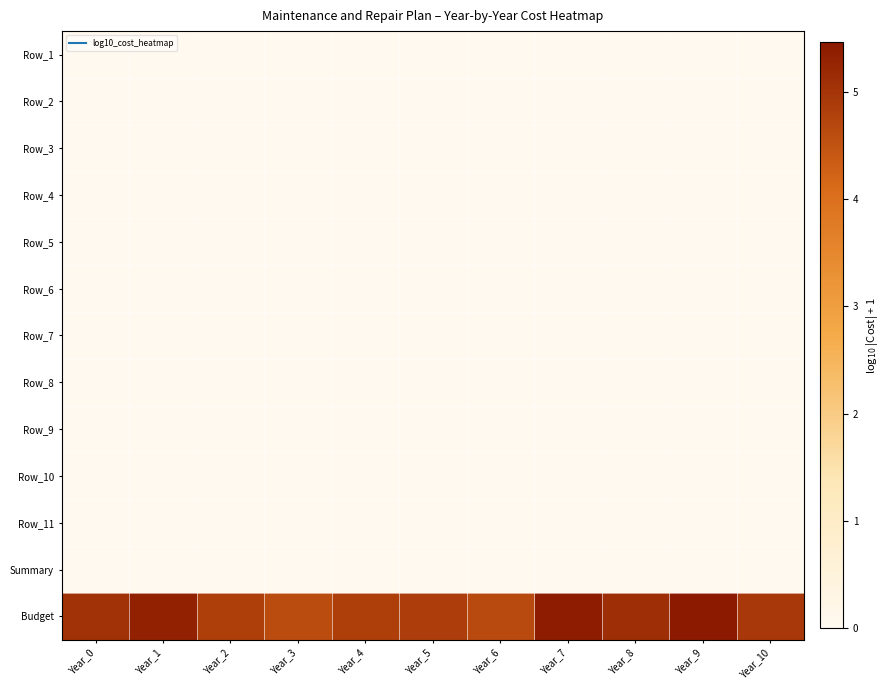

Reading right to left, transcribe all the data shown in this chart.

Row_1: Year_10=0.0	Year_9=0.0	Year_8=0.0	Year_7=0.0	Year_6=0.0	Year_5=0.0	Year_4=0.0	Year_3=0.0	Year_2=0.0	Year_1=0.0	Year_0=0.0
Row_2: Year_10=0.0	Year_9=0.0	Year_8=0.0	Year_7=0.0	Year_6=0.0	Year_5=0.0	Year_4=0.0	Year_3=0.0	Year_2=0.0	Year_1=0.0	Year_0=0.0
Row_3: Year_10=0.0	Year_9=0.0	Year_8=0.0	Year_7=0.0	Year_6=0.0	Year_5=0.0	Year_4=0.0	Year_3=0.0	Year_2=0.0	Year_1=0.0	Year_0=0.0
Row_4: Year_10=0.0	Year_9=0.0	Year_8=0.0	Year_7=0.0	Year_6=0.0	Year_5=0.0	Year_4=0.0	Year_3=0.0	Year_2=0.0	Year_1=0.0	Year_0=0.0
Row_5: Year_10=0.0	Year_9=0.0	Year_8=0.0	Year_7=0.0	Year_6=0.0	Year_5=0.0	Year_4=0.0	Year_3=0.0	Year_2=0.0	Year_1=0.0	Year_0=0.0
Row_6: Year_10=0.0	Year_9=0.0	Year_8=0.0	Year_7=0.0	Year_6=0.0	Year_5=0.0	Year_4=0.0	Year_3=0.0	Year_2=0.0	Year_1=0.0	Year_0=0.0
Row_7: Year_10=0.0	Year_9=0.0	Year_8=0.0	Year_7=0.0	Year_6=0.0	Year_5=0.0	Year_4=0.0	Year_3=0.0	Year_2=0.0	Year_1=0.0	Year_0=0.0
Row_8: Year_10=0.0	Year_9=0.0	Year_8=0.0	Year_7=0.0	Year_6=0.0	Year_5=0.0	Year_4=0.0	Year_3=0.0	Year_2=0.0	Year_1=0.0	Year_0=0.0
Row_9: Year_10=0.0	Year_9=0.0	Year_8=0.0	Year_7=0.0	Year_6=0.0	Year_5=0.0	Year_4=0.0	Year_3=0.0	Year_2=0.0	Year_1=0.0	Year_0=0.0
Row_10: Year_10=0.0	Year_9=0.0	Year_8=0.0	Year_7=0.0	Year_6=0.0	Year_5=0.0	Year_4=0.0	Year_3=0.0	Year_2=0.0	Year_1=0.0	Year_0=0.0
Row_11: Year_10=0.0	Year_9=0.0	Year_8=0.0	Year_7=0.0	Year_6=0.0	Year_5=0.0	Year_4=0.0	Year_3=0.0	Year_2=0.0	Year_1=0.0	Year_0=0.0
Summary: Year_10=0.0	Year_9=0.0	Year_8=0.0	Year_7=0.0	Year_6=0.0	Year_5=0.0	Year_4=0.0	Year_3=0.0	Year_2=0.0	Year_1=0.0	Year_0=0.0
Budget: Year_10=4.9	Year_9=5.5	Year_8=5.1	Year_7=5.4	Year_6=4.6	Year_5=4.9	Year_4=4.8	Year_3=4.6	Year_2=4.8	Year_1=5.3	Year_0=5.1